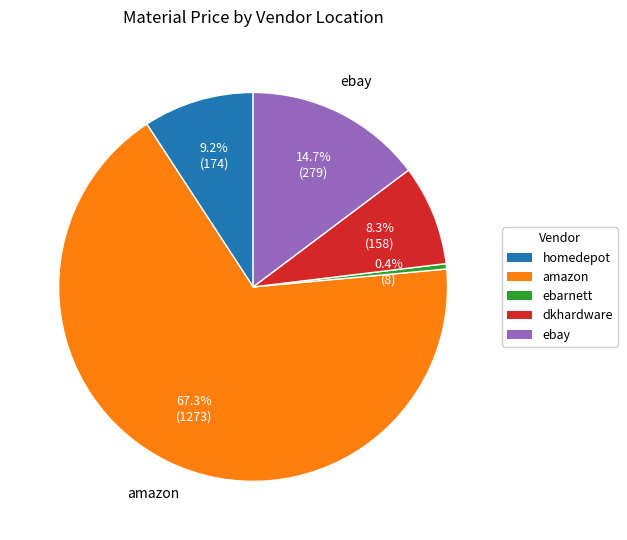

Rank the categories by value from lowest to highest.

ebarnett, dkhardware, homedepot, ebay, amazon